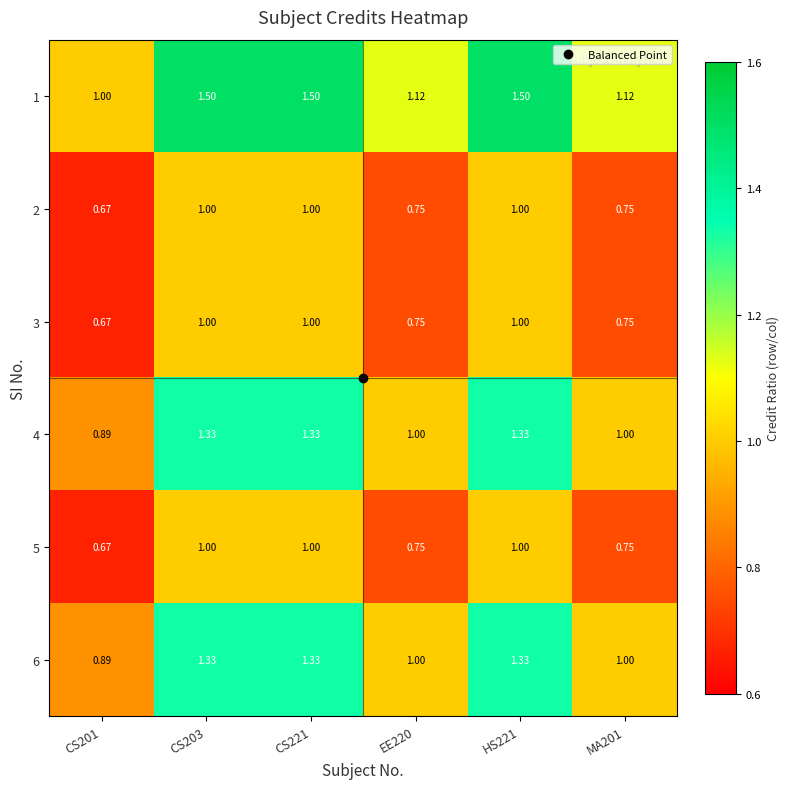

Is the value of 3 at CS203 greater than the value of 2 at EE220?

Yes